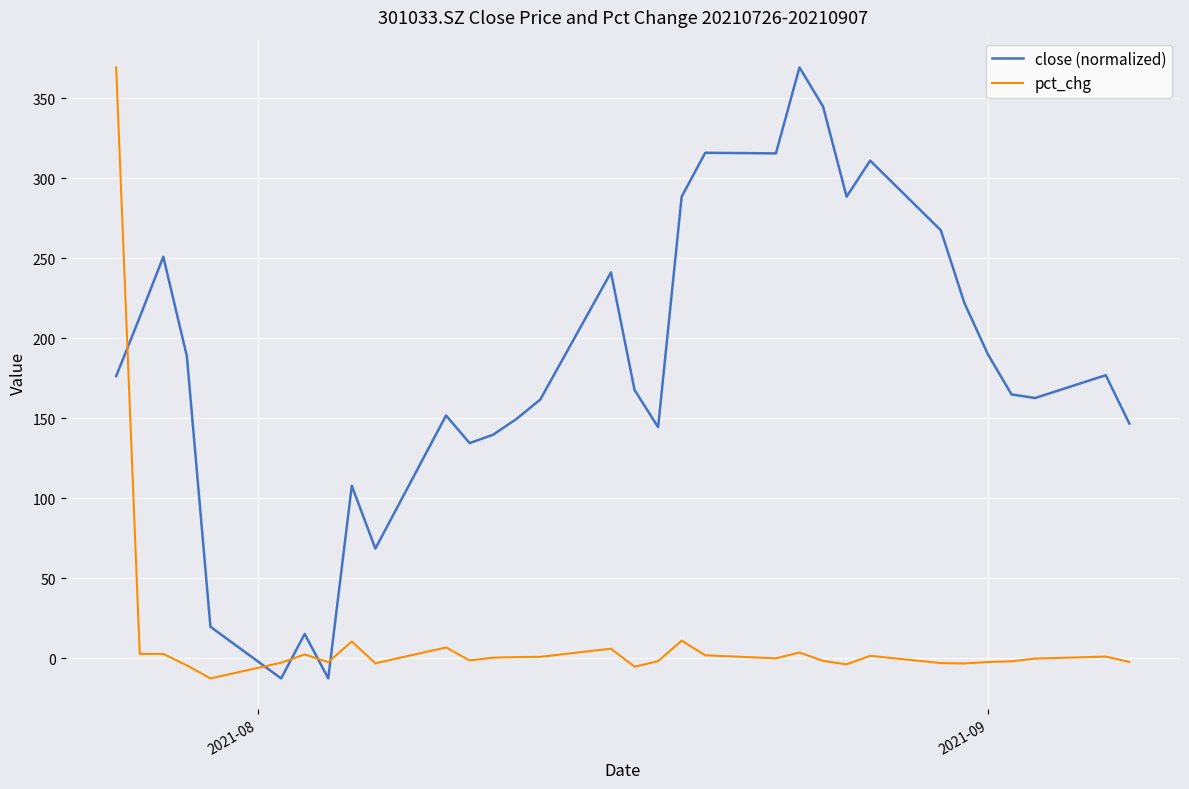

What is the difference between the maximum and minimum values in the pct_chg series?

381.7